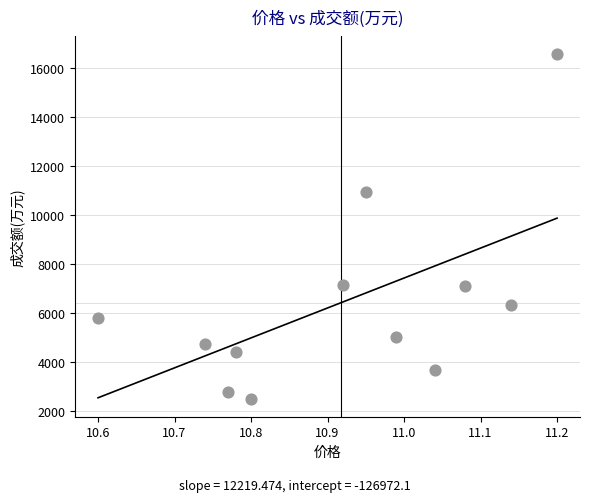

What is the average Y value?

6434